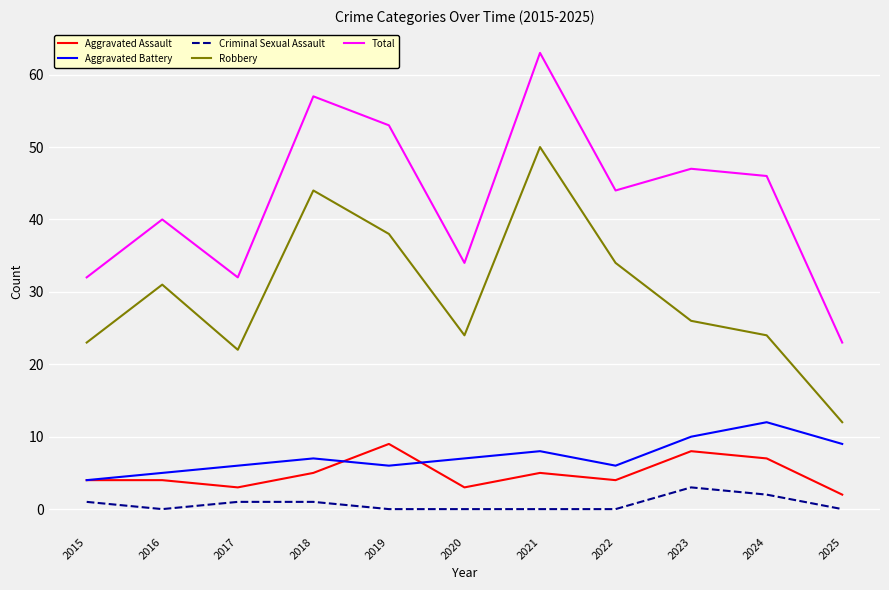

Which series has the largest range (max minus min)?

Total